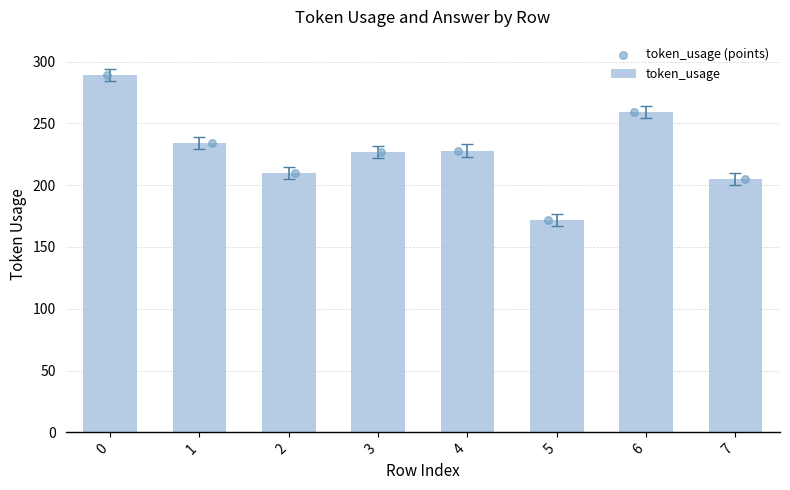

What are all the series names shown in the legend?

token_usage, token_usage (points)